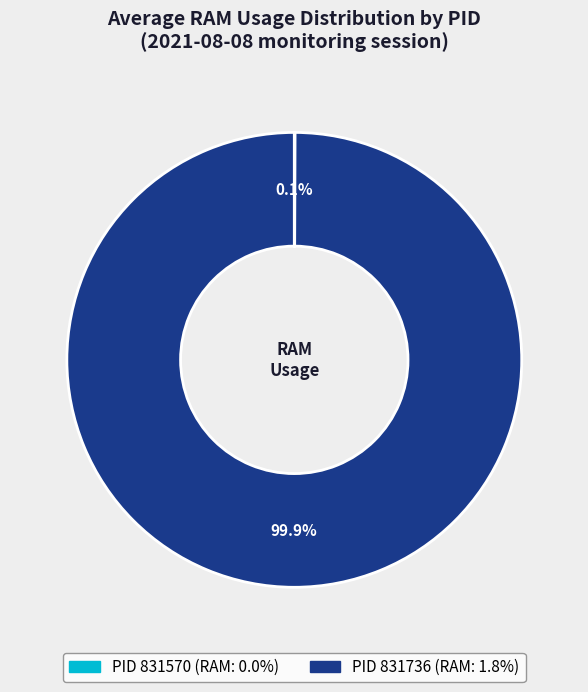

Does any single category account for the majority?

Yes